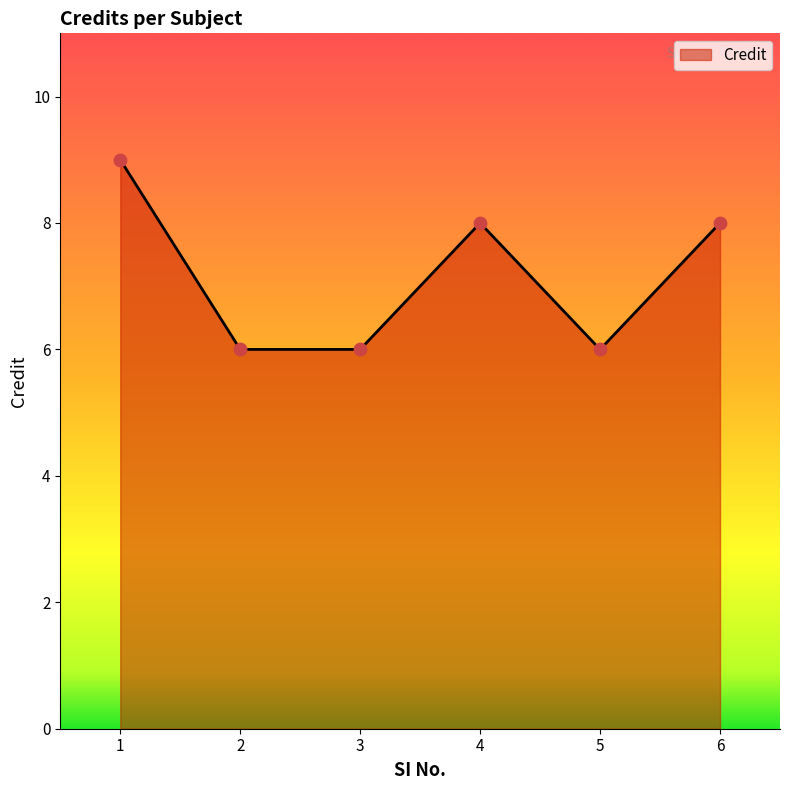

Approximately how many times larger is the value at 4 compared to 1?

0.9